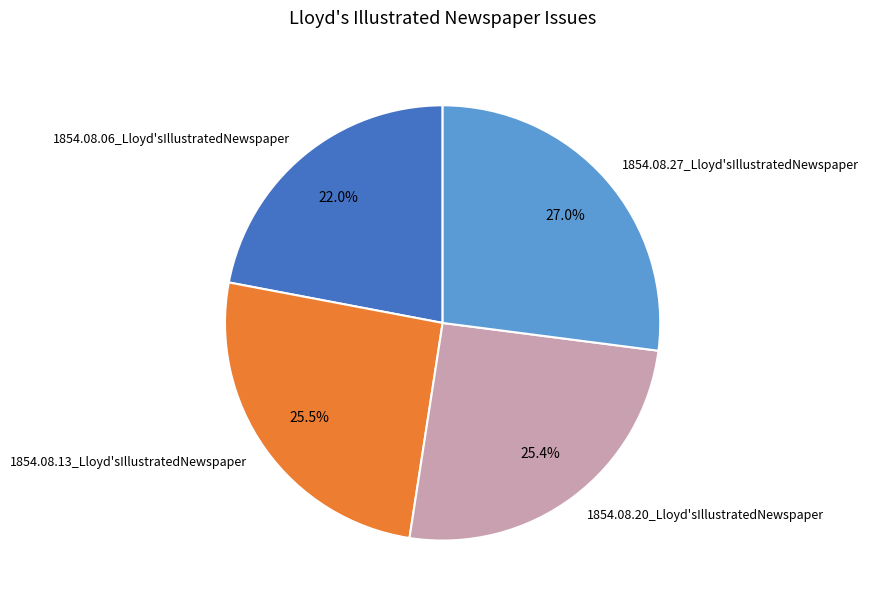

Between 1854.08.06_Lloyd'sIllustratedNewspaper and 1854.08.13_Lloyd'sIllustratedNewspaper, which is larger?

1854.08.13_Lloyd'sIllustratedNewspaper